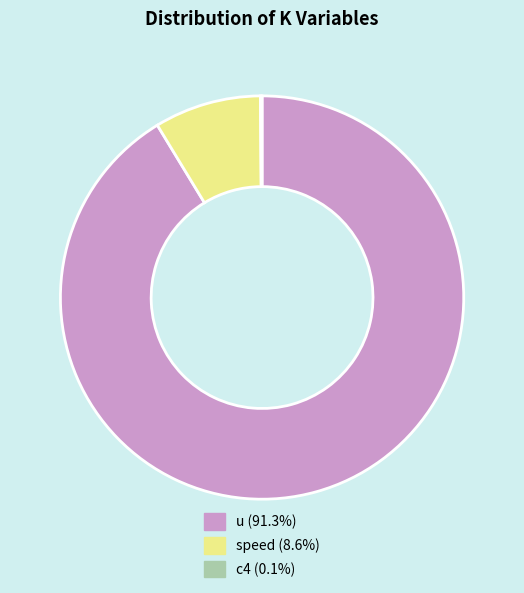

Does any single category account for the majority?

Yes